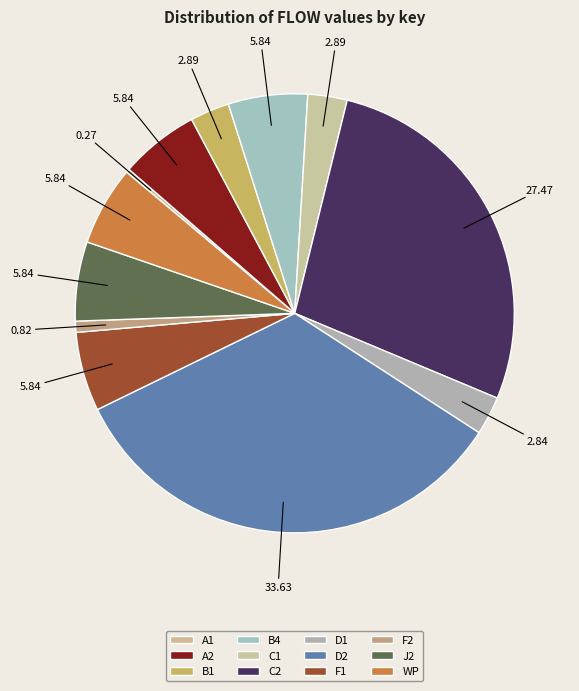

Rank the categories by value from highest to lowest.

D2, C2, WP, A2, B4, F1, J2, B1, C1, D1, F2, A1